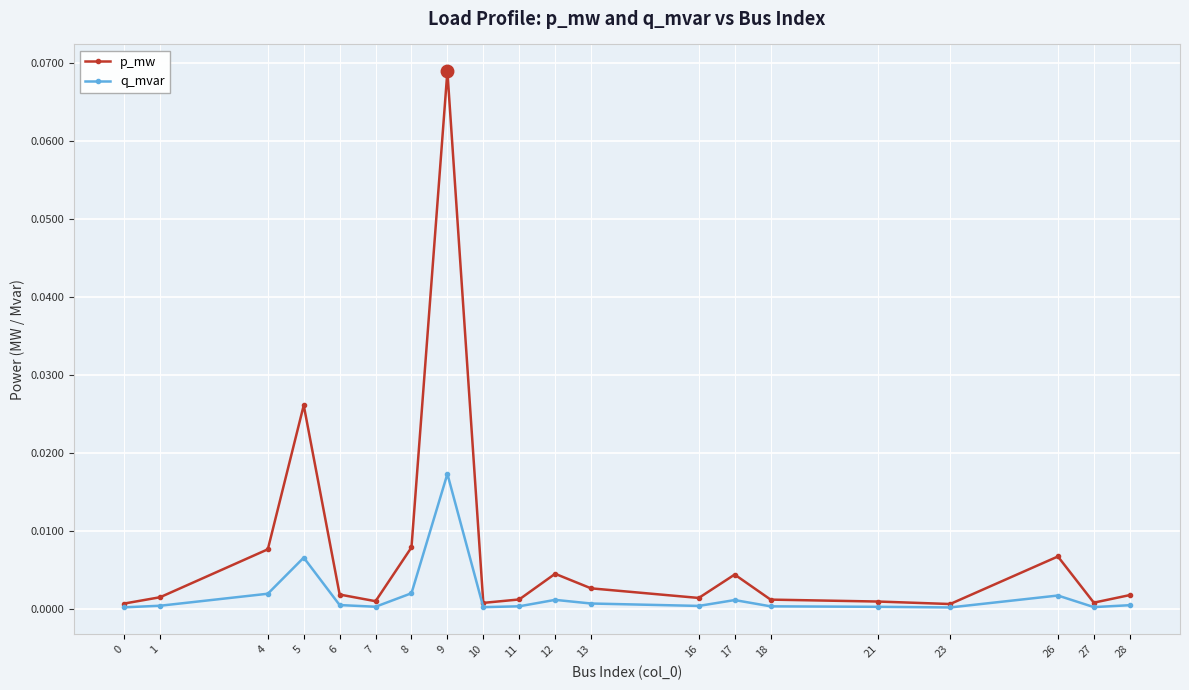

Which series has the largest total across all categories?

p_mw